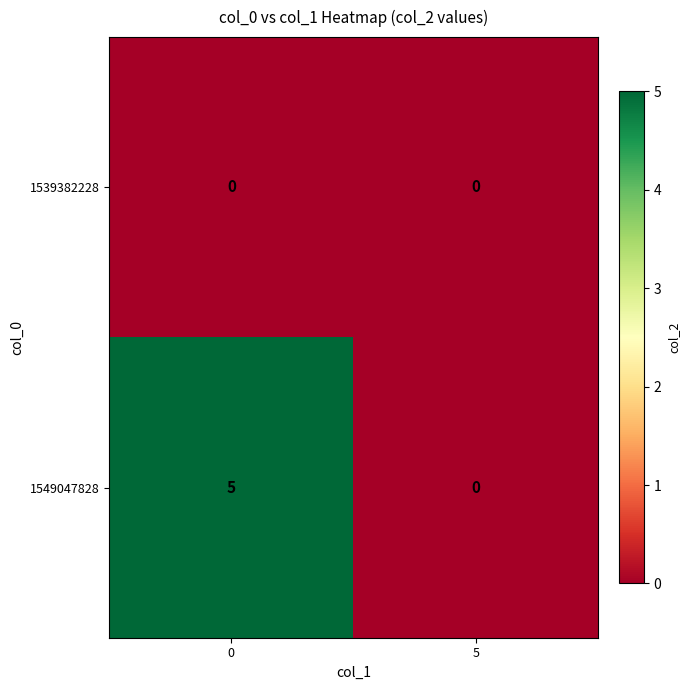

Reading left to right, transcribe all the data shown in this chart.

1539382228: 0=0	5=0
1549047828: 0=5	5=0